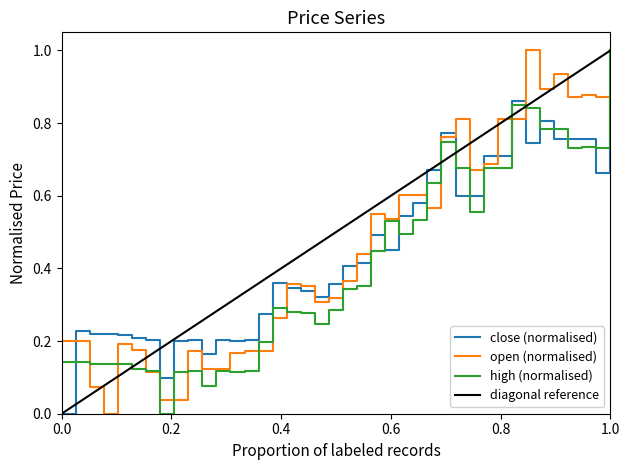

True or false: close (normalised) has a value of 1.6 at 1.0.

False